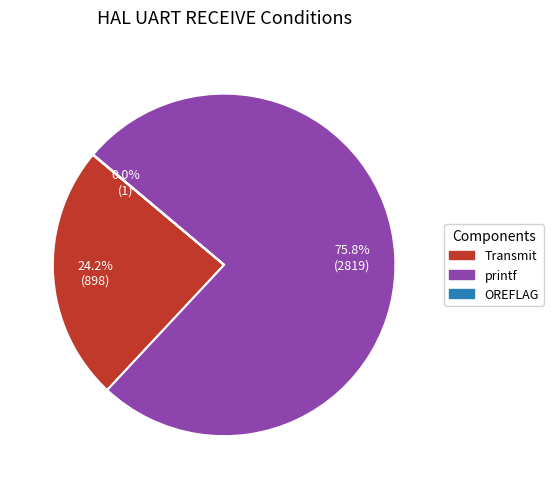

Which slice is the largest?

printf